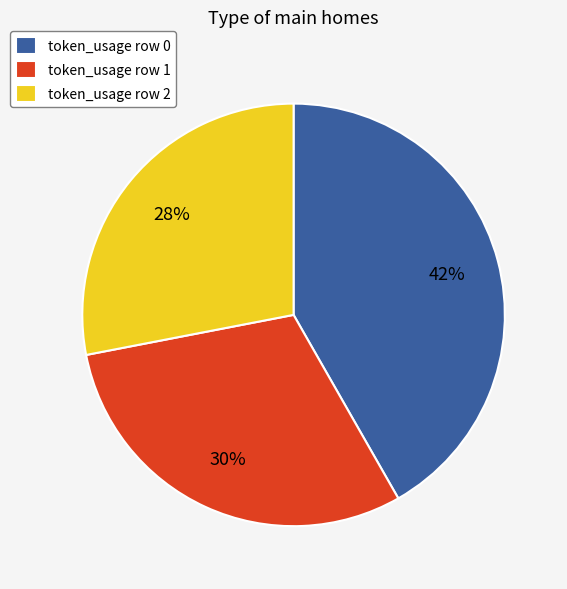

Count the number of slices in the pie.

3